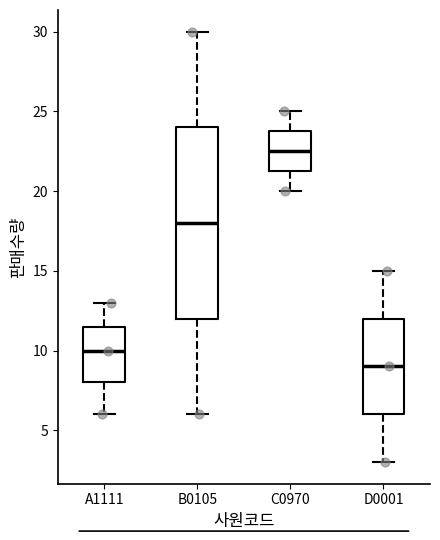

Which box's median line is the lowest?

D0001